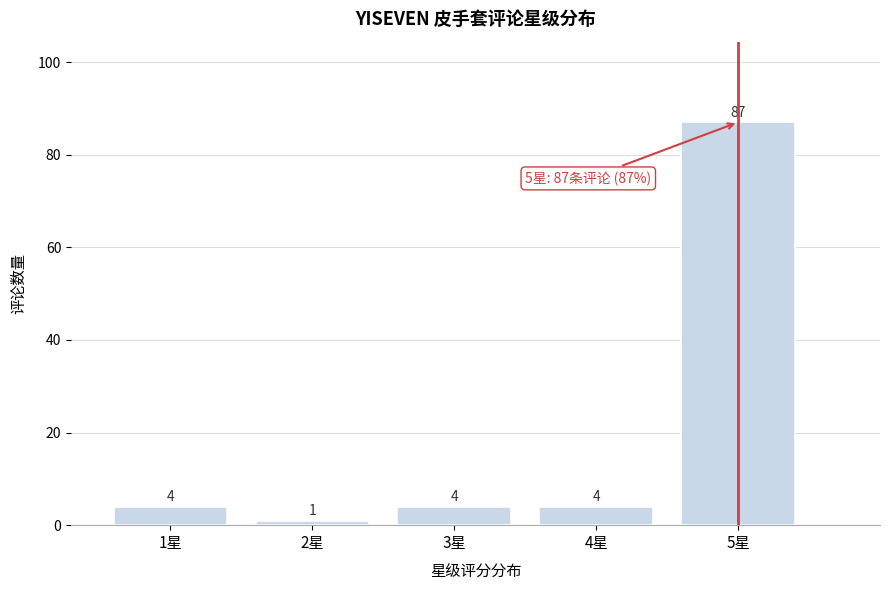

Reading left to right, extract all data points from this chart.

4	1	4	4	87